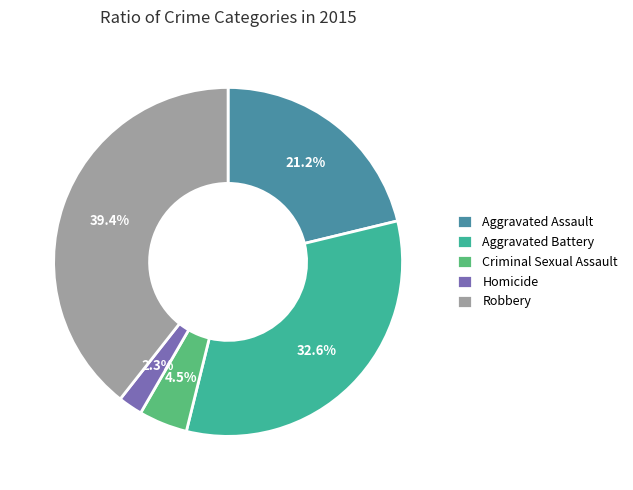

Rank the categories by value from highest to lowest.

Robbery, Aggravated Battery, Aggravated Assault, Criminal Sexual Assault, Homicide